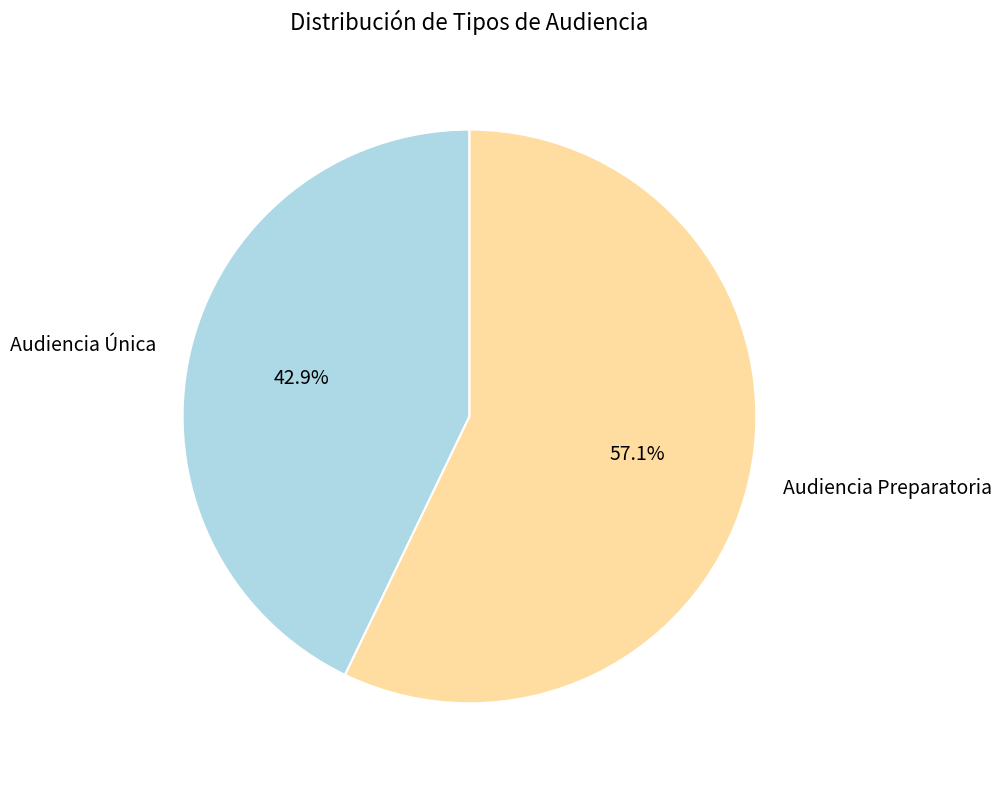

Which category has the smallest portion of the pie?

Audiencia Única